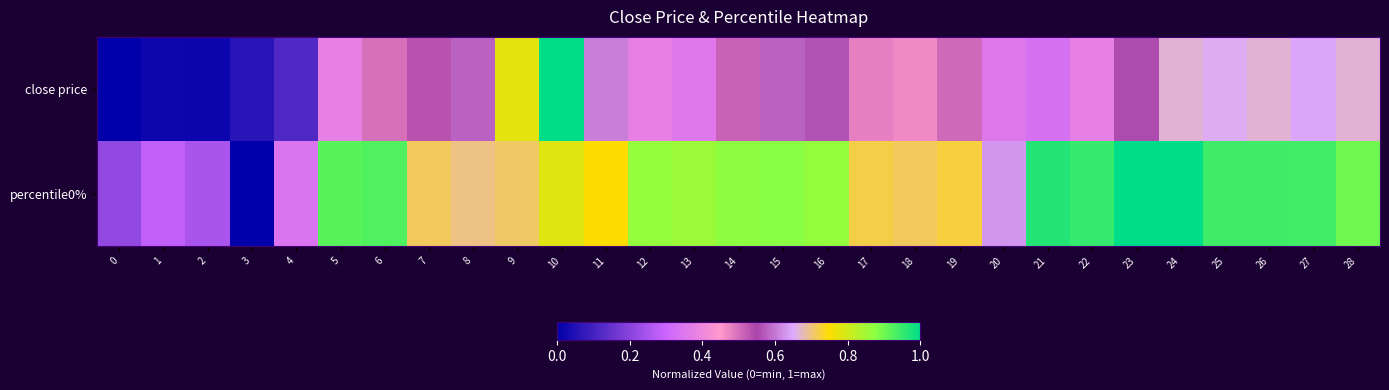

What is the greatest value displayed?

1.0